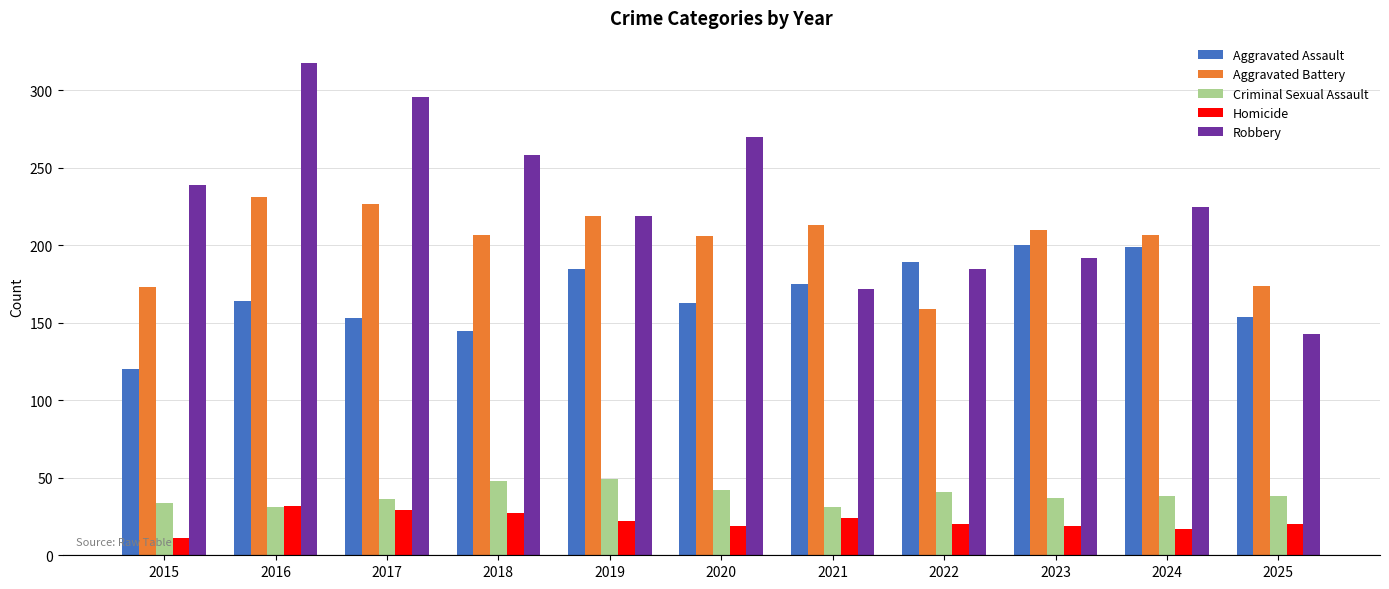

At how many categories does at least one series exceed 80?

11